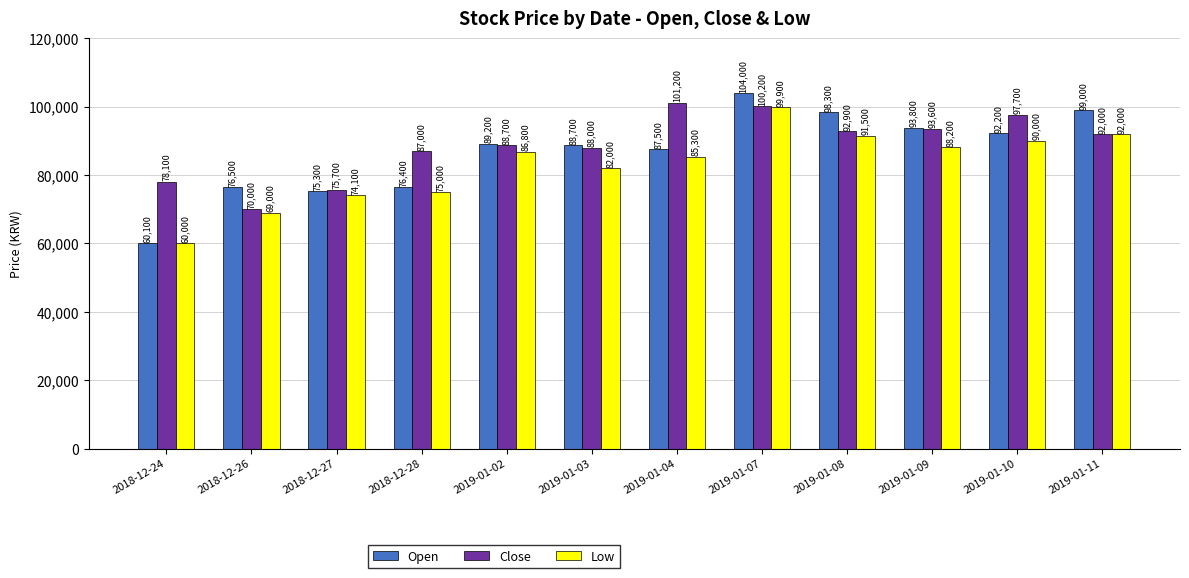

Which series has the largest range (max minus min)?

Open